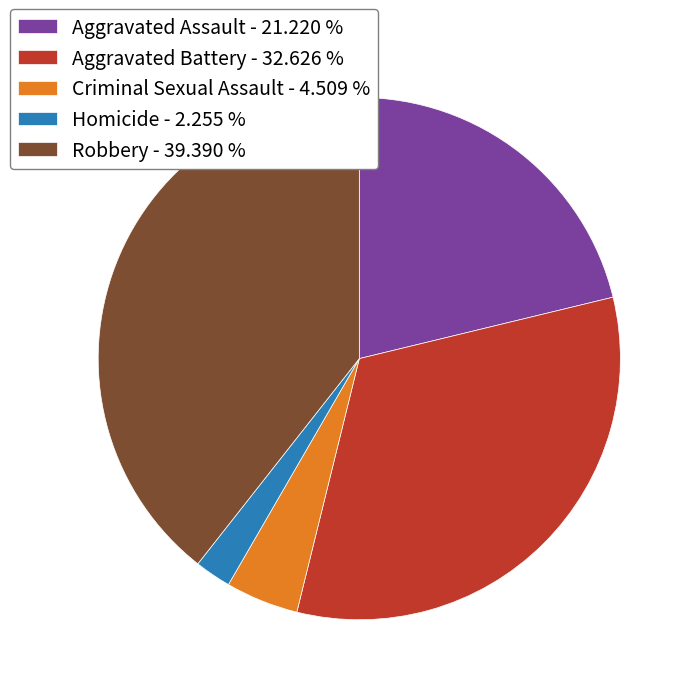

Do Criminal Sexual Assault - 4.509 % and Homicide - 2.255 % together represent more than half of the pie?

No